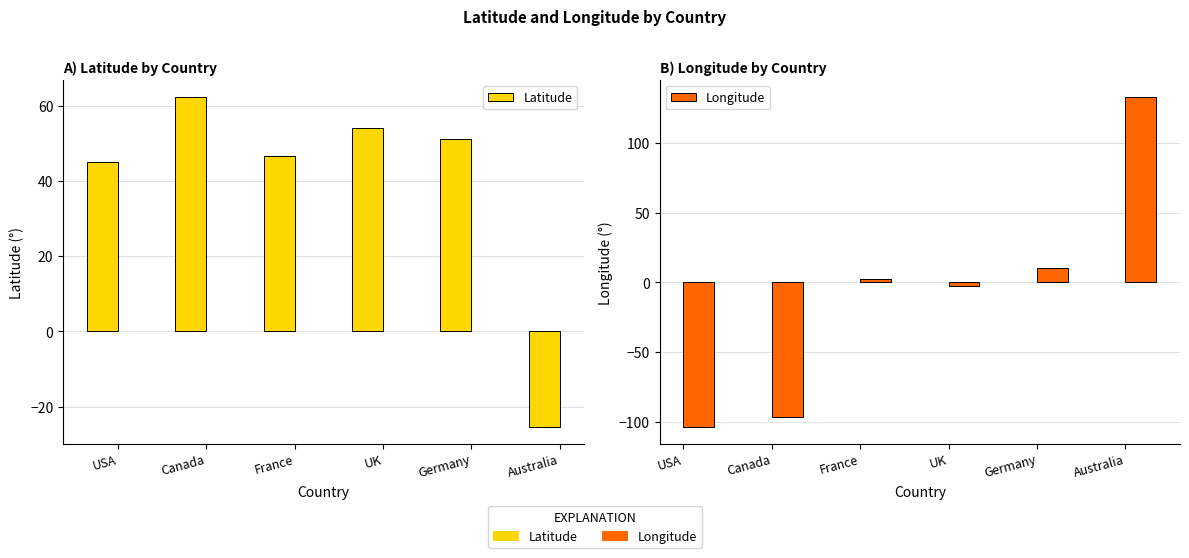

How many values in Longitude are above zero?

3